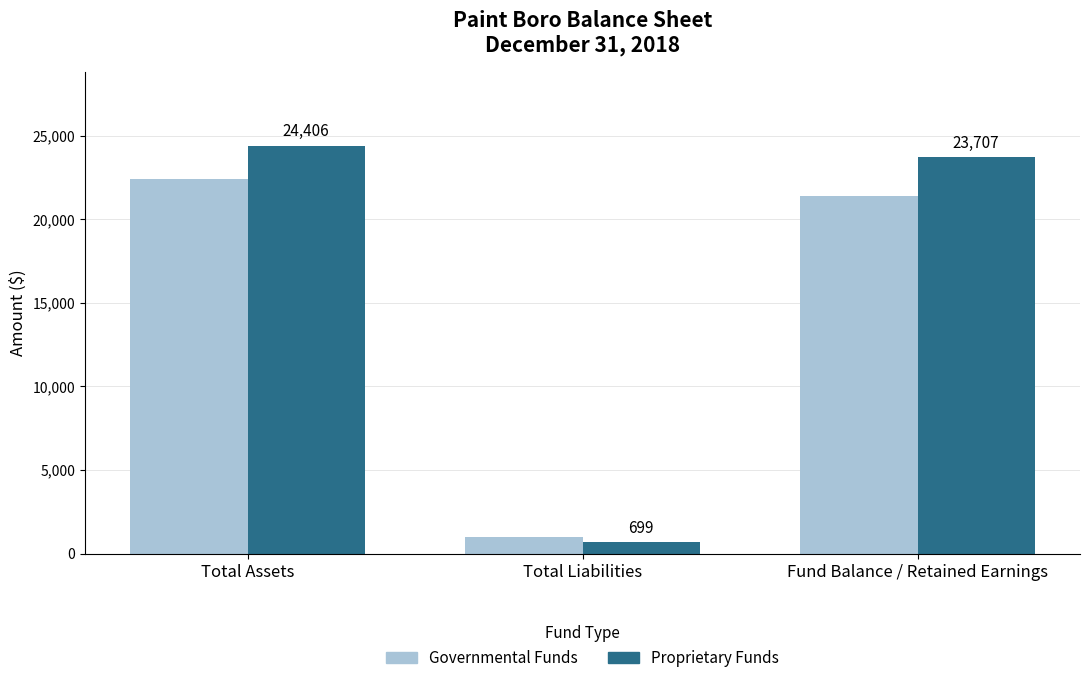

What is the label of the 3rd bar from the left?

Fund Balance / Retained Earnings